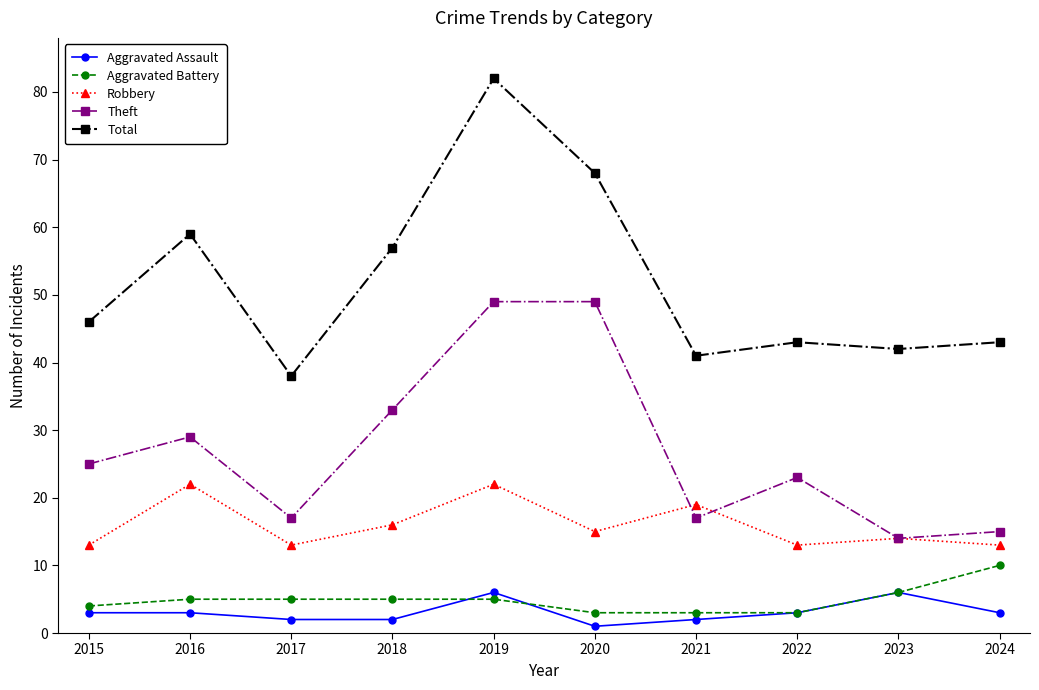

What is the difference between the Aggravated Battery values at 2015 and 2022?

1